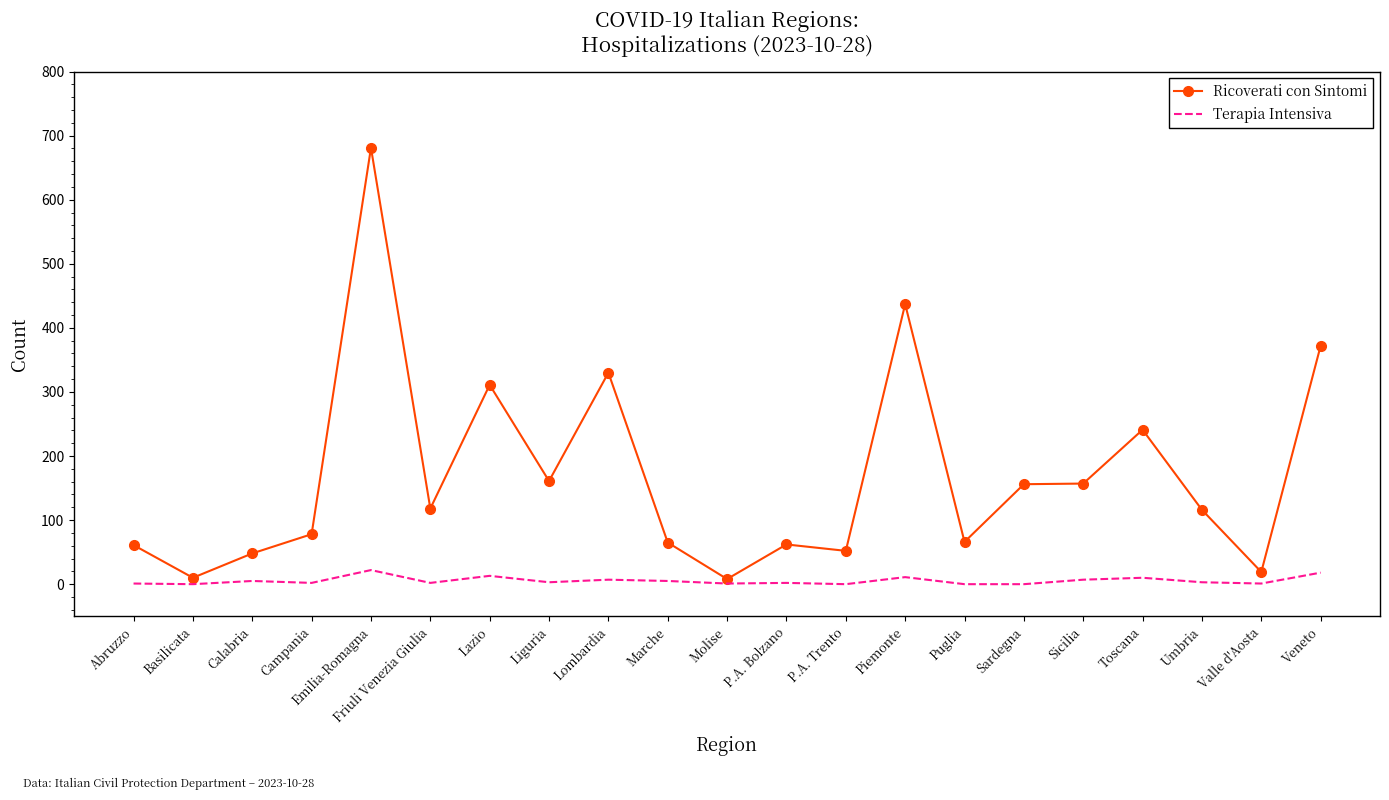

What value does the Ricoverati con Sintomi series have at P.A. Trento?

52